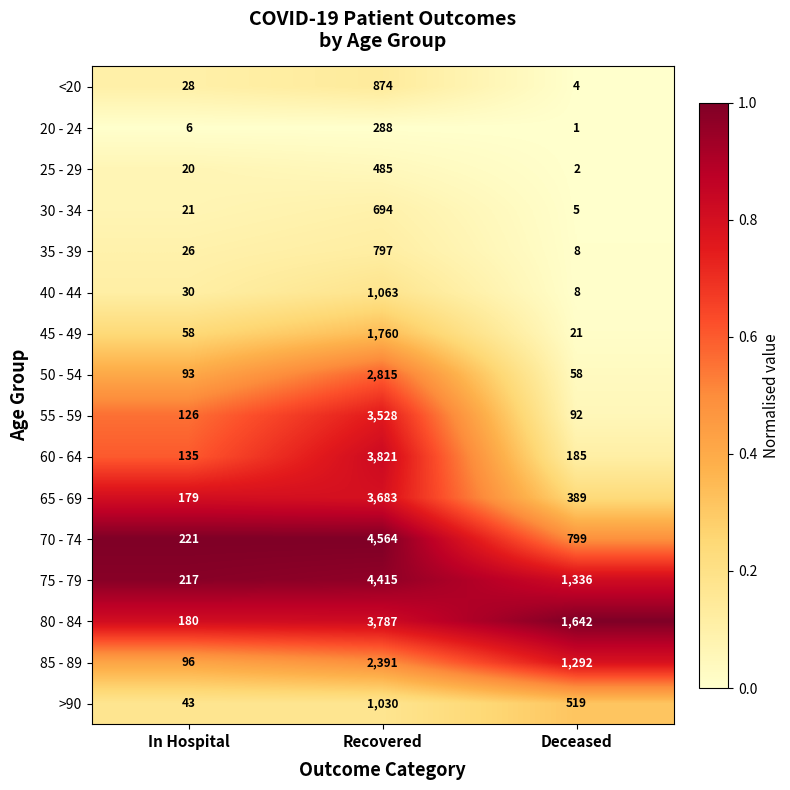

Which series has the largest total across all categories?

75 - 79